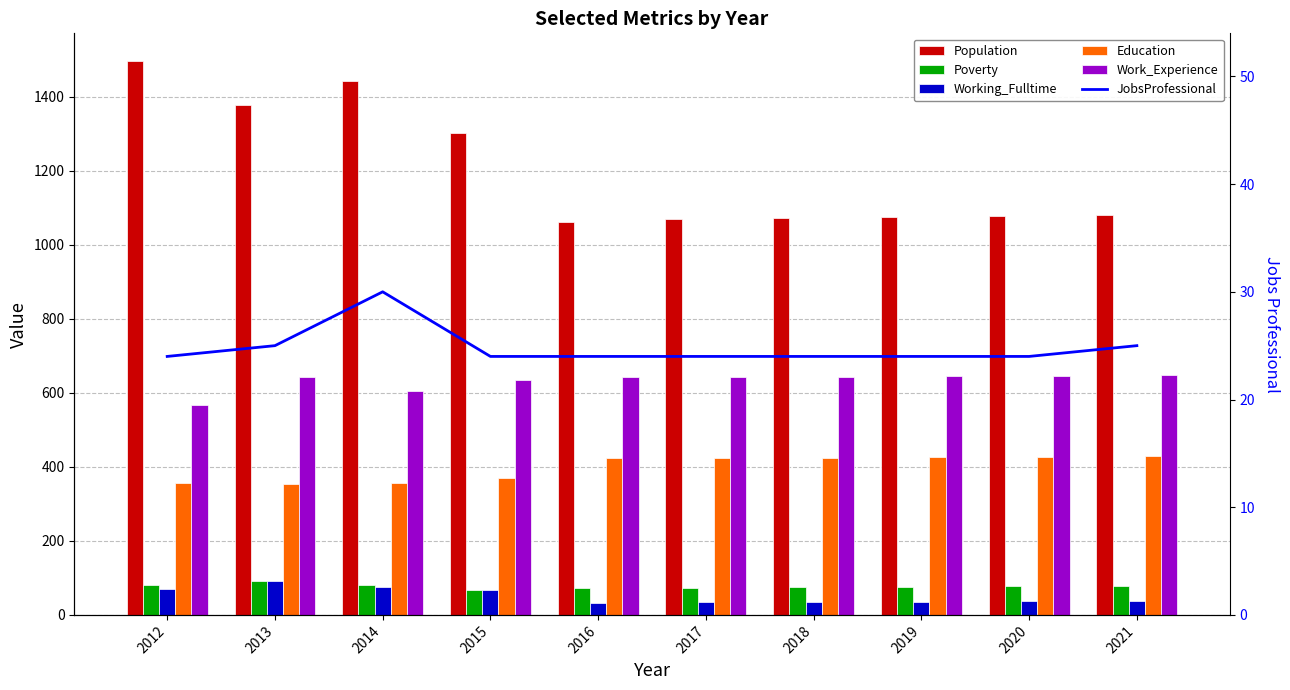

What is the sum of the Population values at 2019 and 2015?

2378